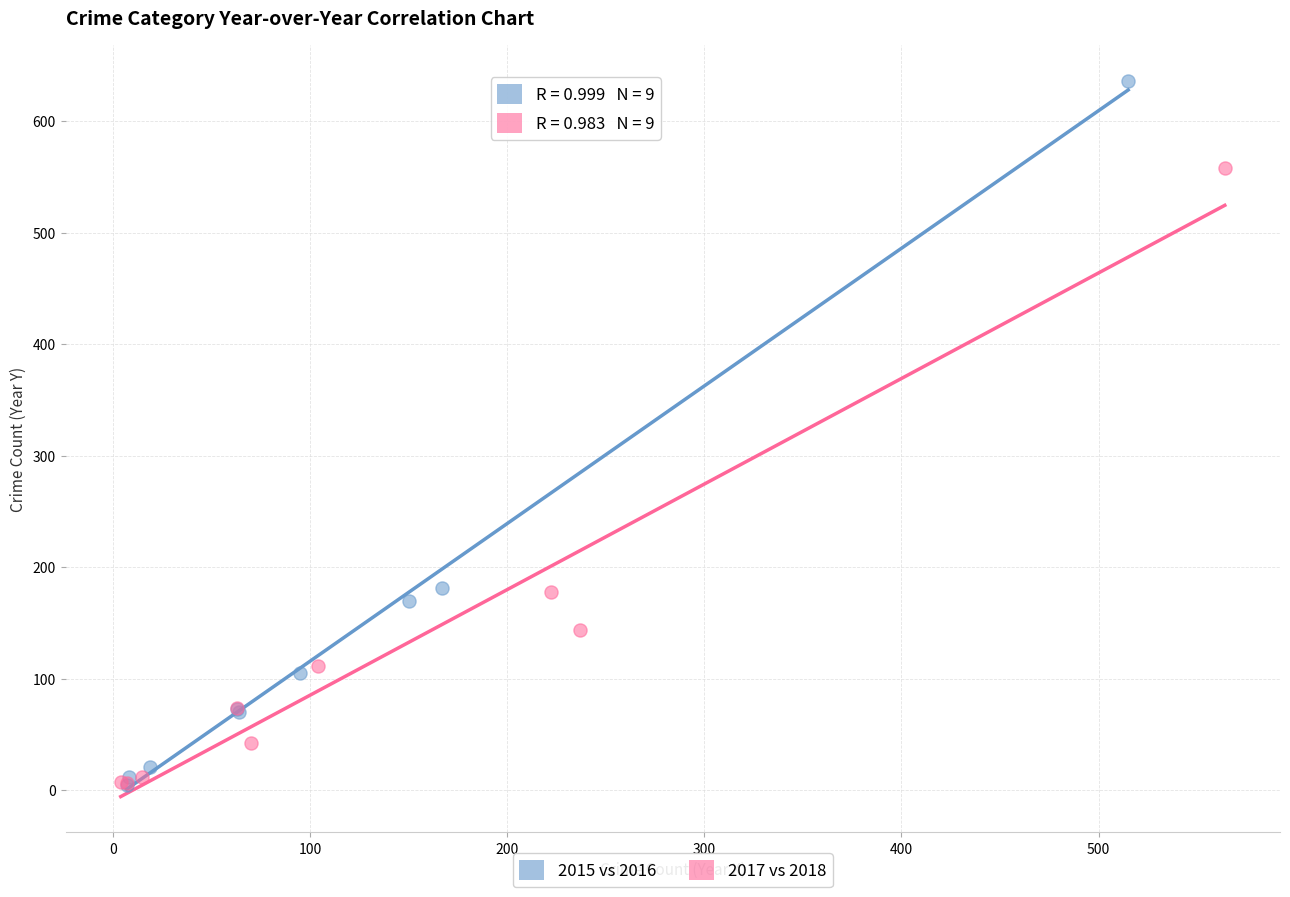

What are all the series names shown in the legend?

2015 vs 2016, 2017 vs 2018